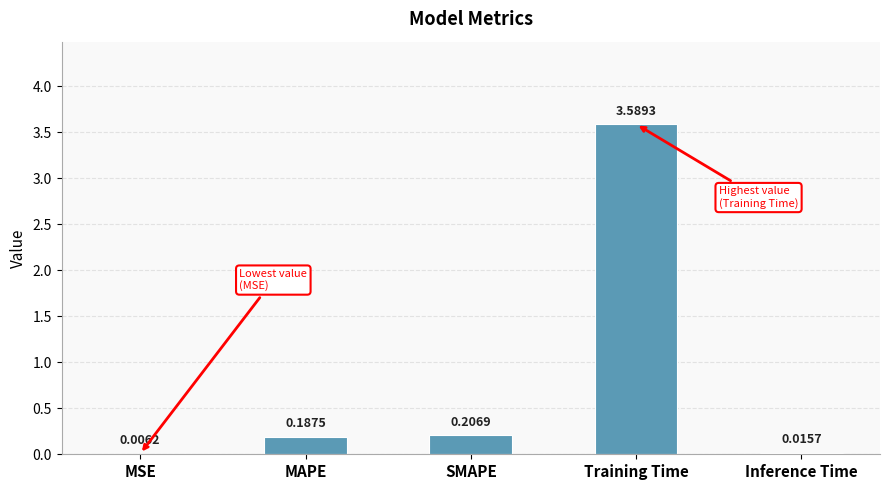

Which label corresponds to the largest value in the chart?

Training Time